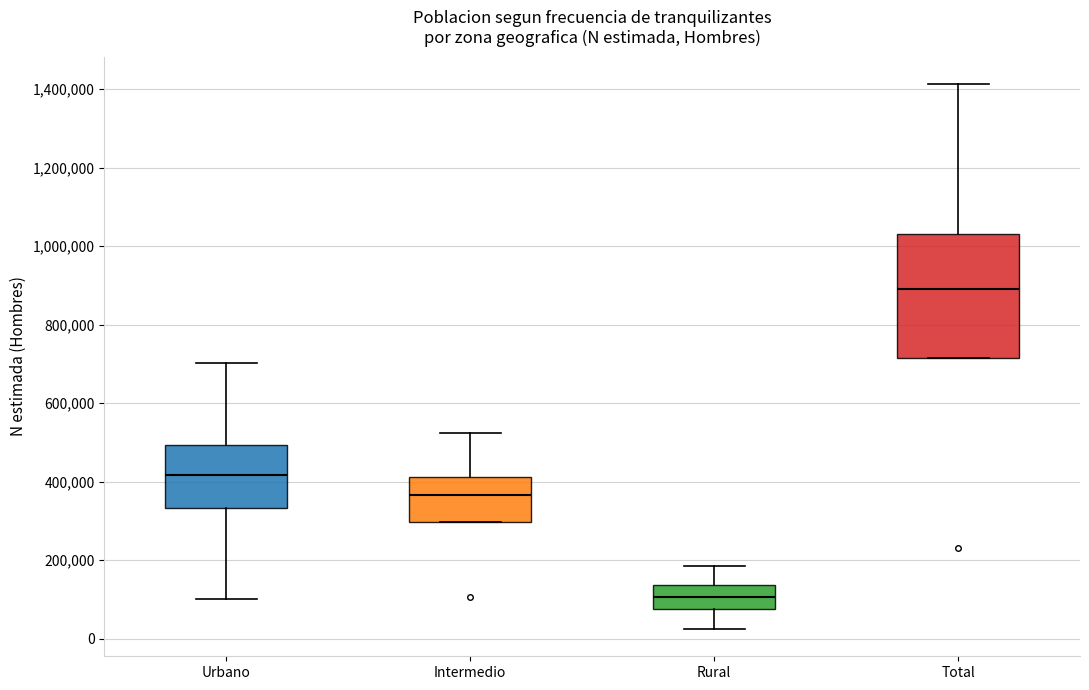

Reading left to right, read every box against the y-axis: the position of its median line, the range the box covers, and the ends of its whiskers. The values are not printed on the chart, so give them approximately, as read against the axis.

Urbano: median 420000, box 340000 to 500000, whiskers 100000 to 700000
Intermedio: median 360000, box 300000 to 420000, whiskers 300000 to 520000
Rural: median 100000, box 80000 to 140000, whiskers 20000 to 180000
Total: median 880000, box 720000 to 1040000, whiskers 720000 to 1420000